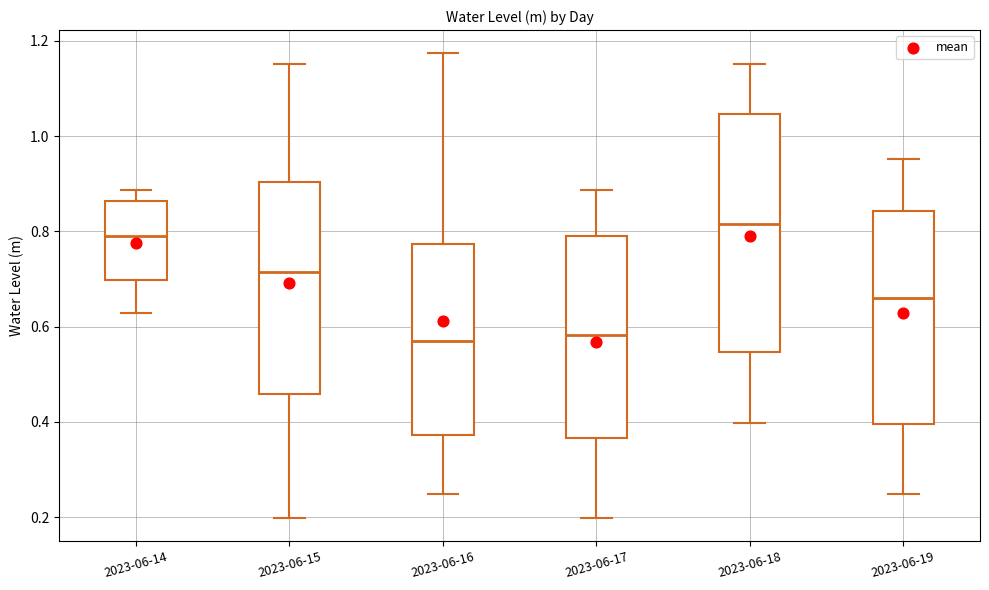

Reading left to right, transcribe this box plot: for each box, give where its median line is, the range the box spans, and where its two whiskers end, as read against the y-axis. The values are not printed on the chart, so give them approximately, as read against the axis.

2023-06-14: median 0.80, box 0.70 to 0.86, whiskers 0.62 to 0.88
2023-06-15: median 0.72, box 0.46 to 0.90, whiskers 0.20 to 1.16
2023-06-16: median 0.56, box 0.38 to 0.78, whiskers 0.24 to 1.18
2023-06-17: median 0.58, box 0.36 to 0.80, whiskers 0.20 to 0.88
2023-06-18: median 0.82, box 0.54 to 1.04, whiskers 0.40 to 1.16
2023-06-19: median 0.66, box 0.40 to 0.84, whiskers 0.24 to 0.96